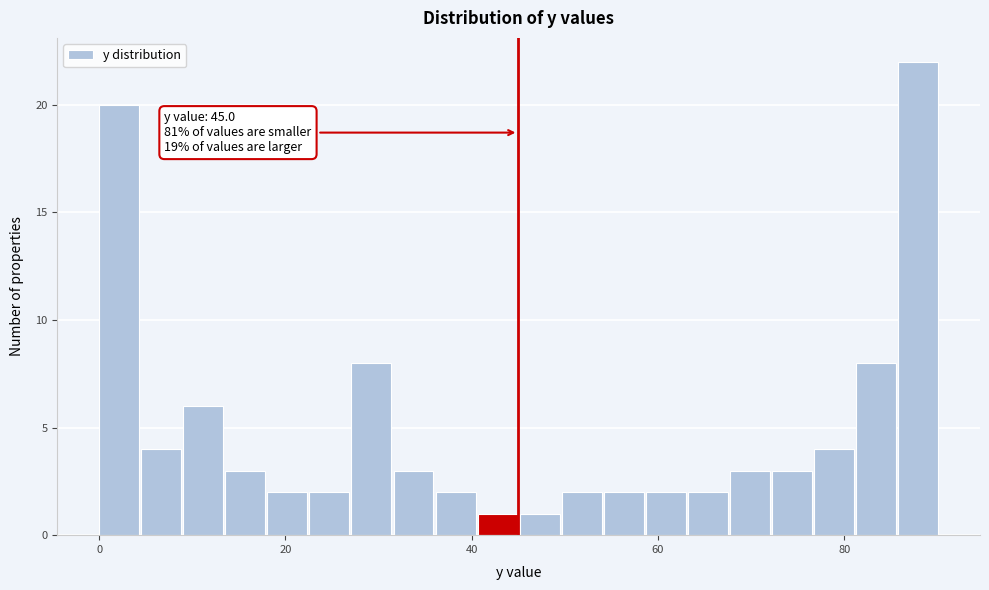

Around what value on the x-axis is the tallest bar? Give the approximate position of its centre, as read against the axis.

88